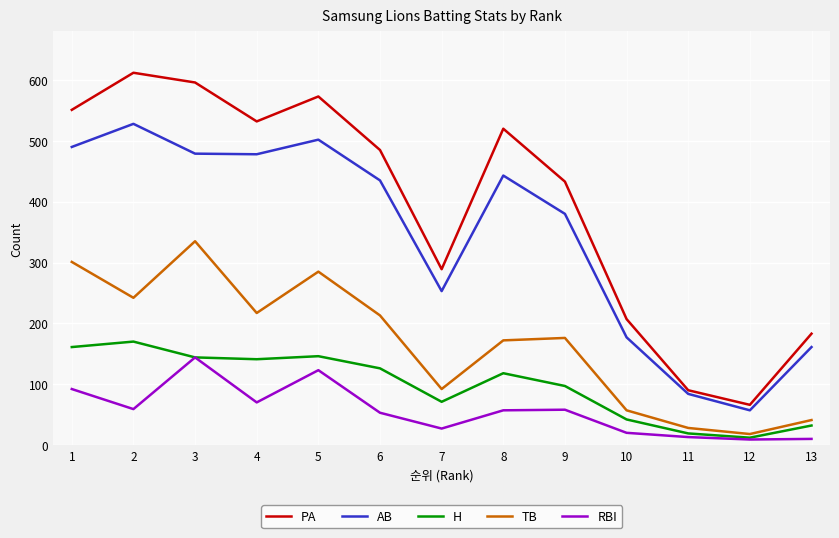

The value of RBI at 9 is 84. True or false?

False